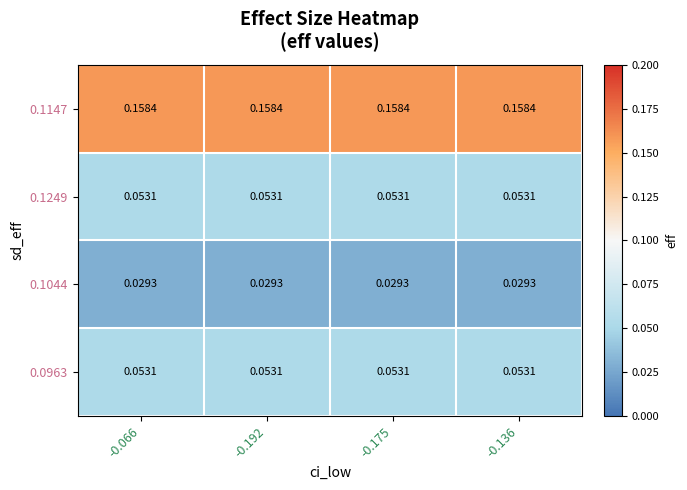

Count the number of data series in this chart.

4